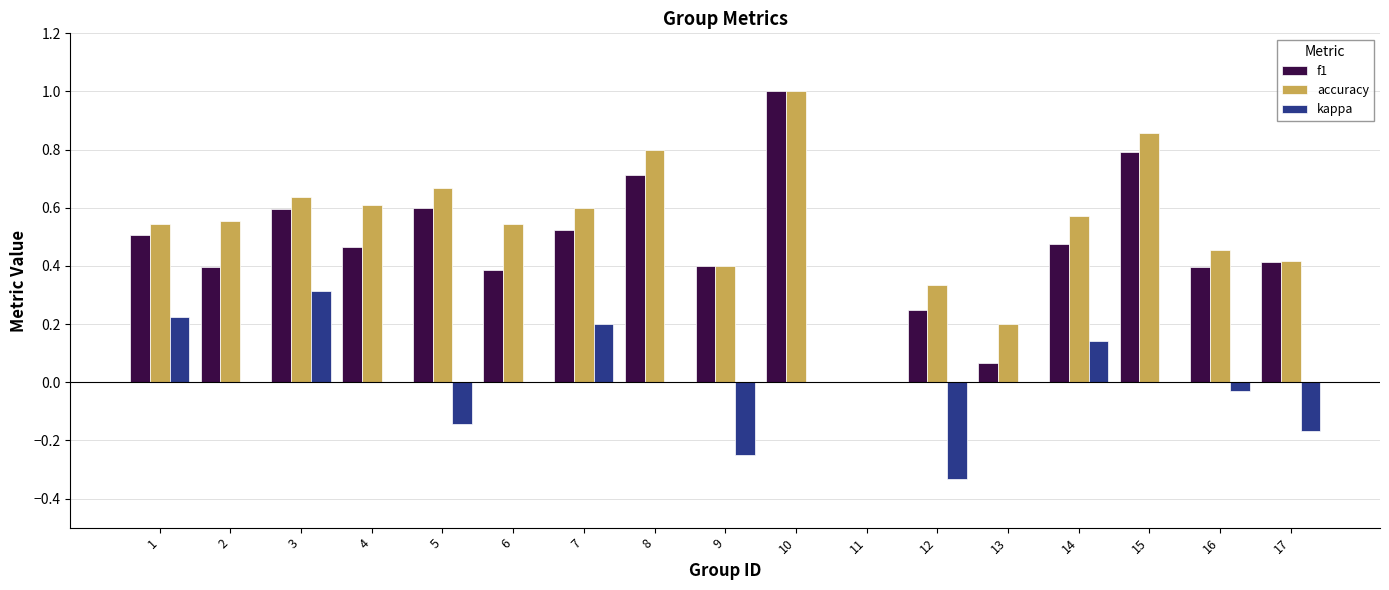

Count the number of data series in this chart.

3